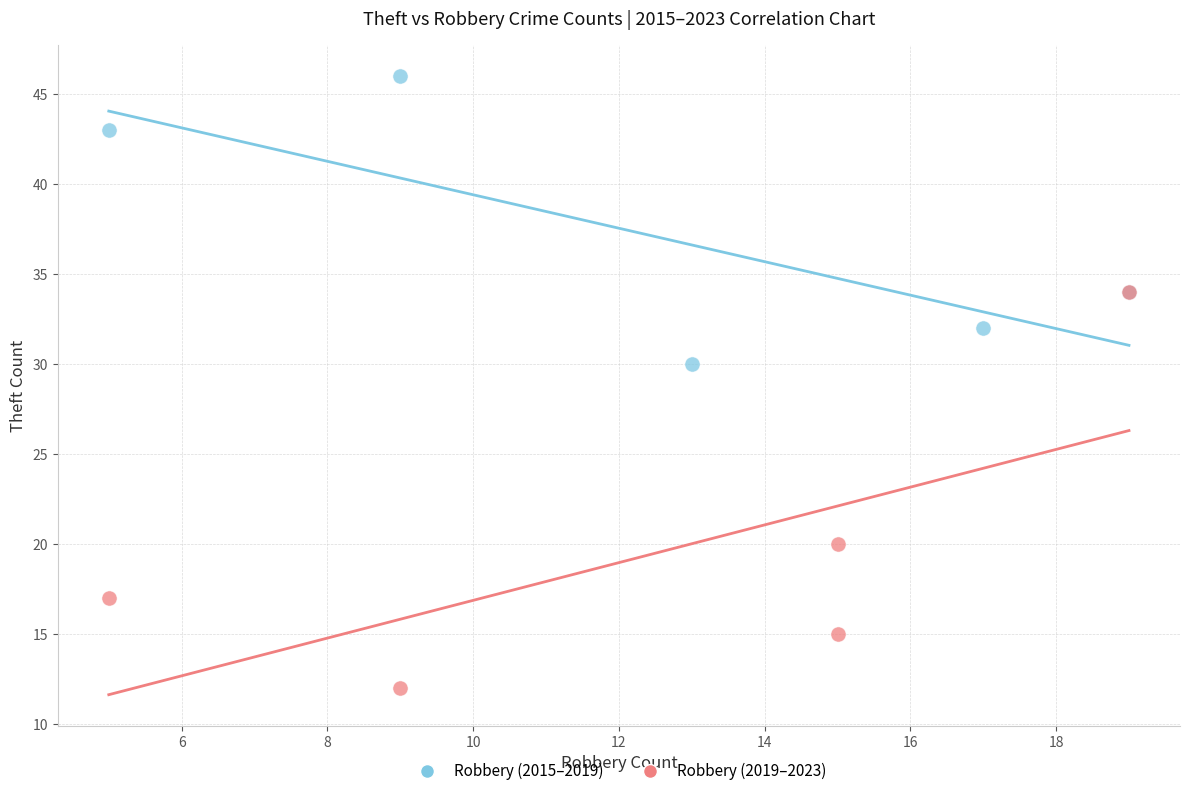

What are all the series names shown in the legend?

Robbery (2015–2019), Robbery (2019–2023)